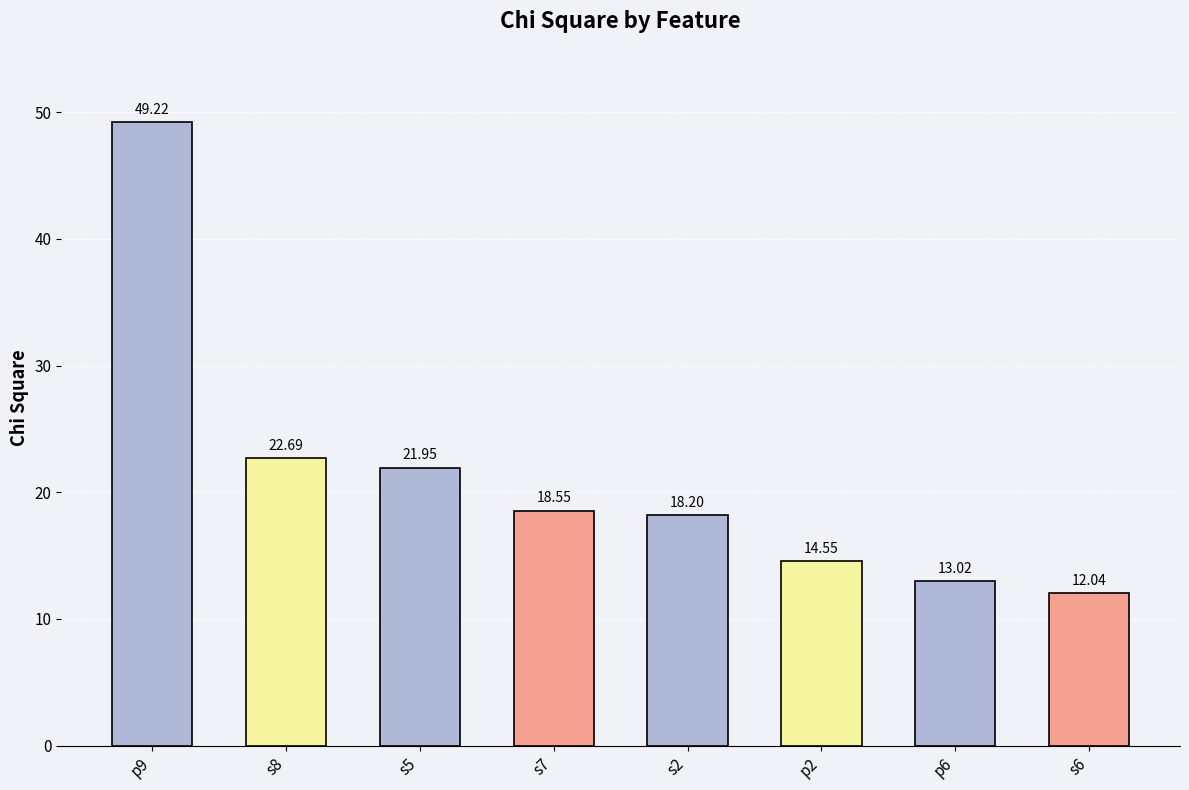

At which label is the value closest to 30?

s8